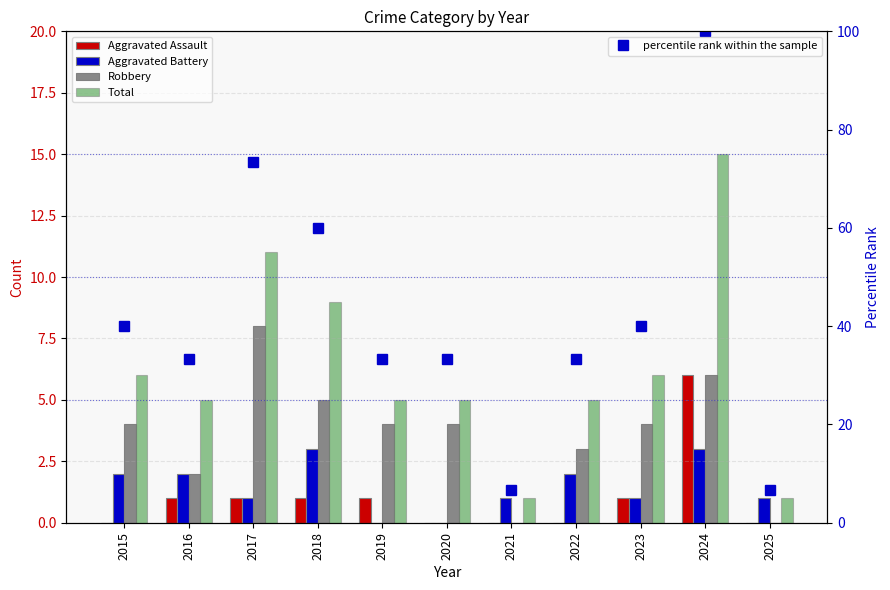

Rank the categories by Aggravated Battery value from lowest to highest.

2019, 2020, 2017, 2021, 2023, 2025, 2015, 2016, 2022, 2018, 2024